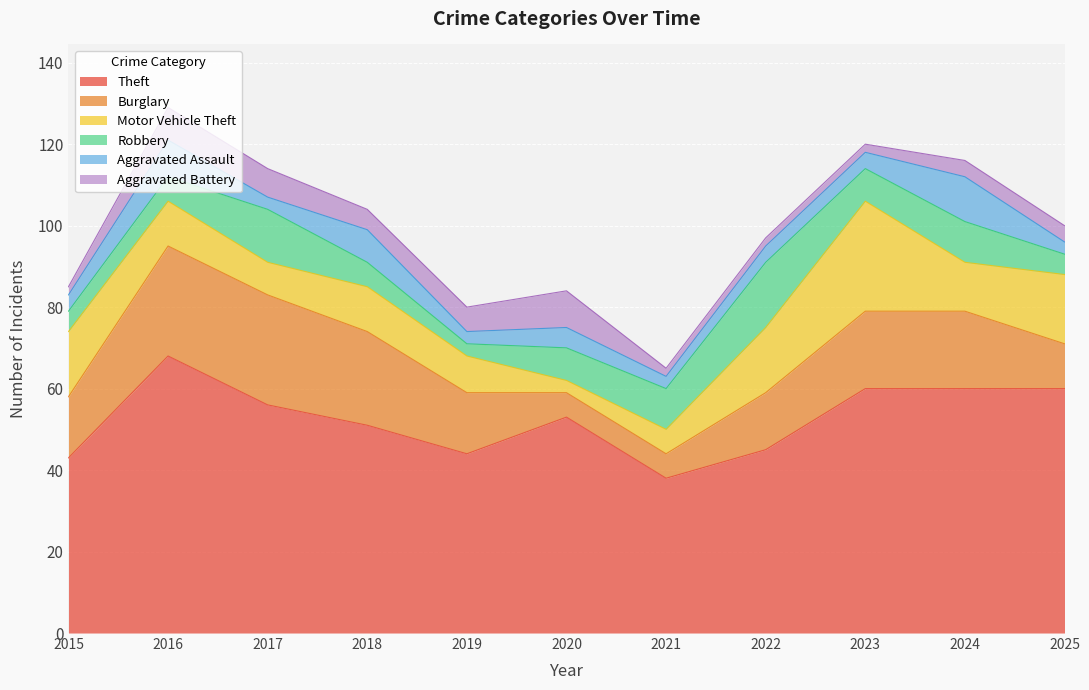

Does the chart display data point markers on the line(s)?

No